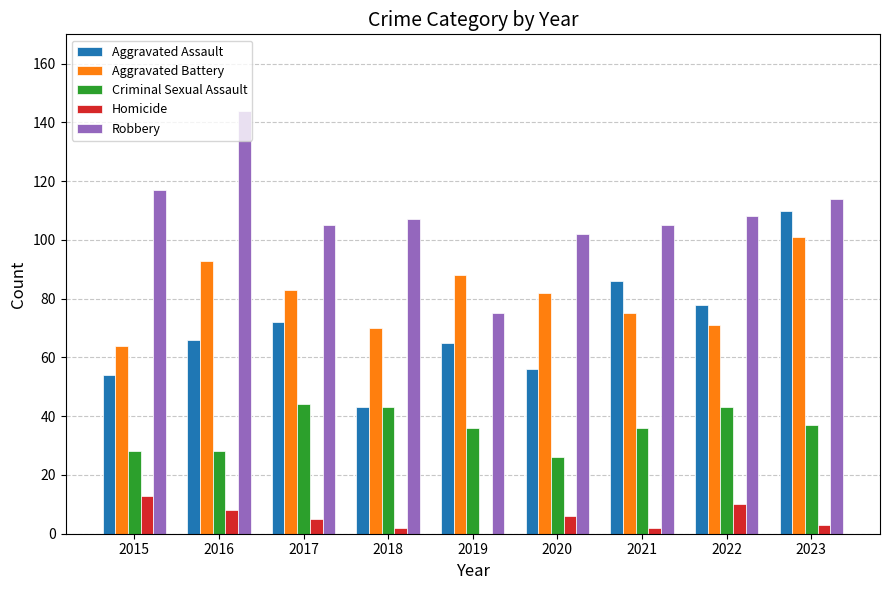

What is the greatest value displayed?

144